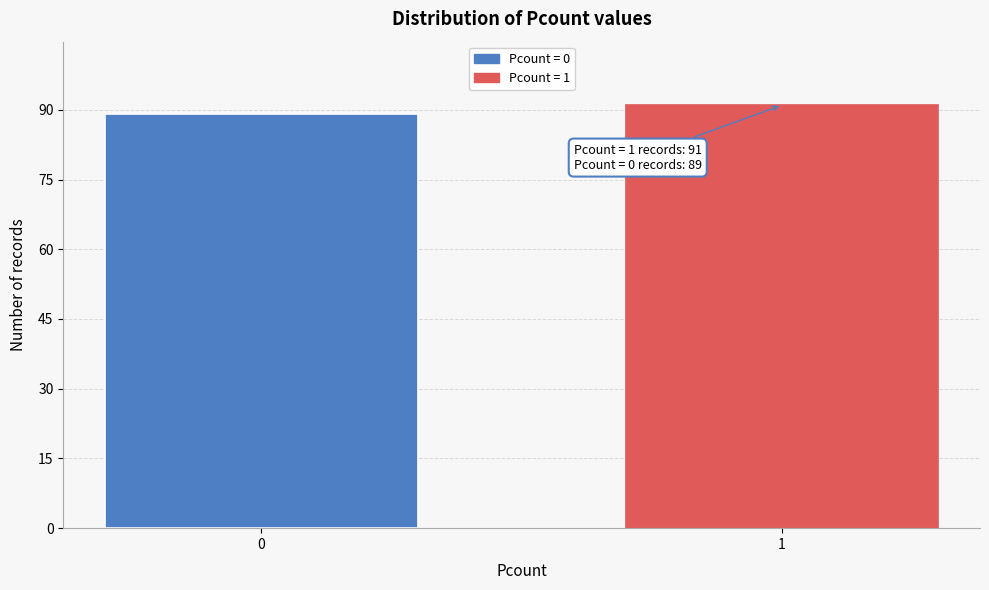

Reading left to right, what are all the values shown in this chart?

0=89	1=91